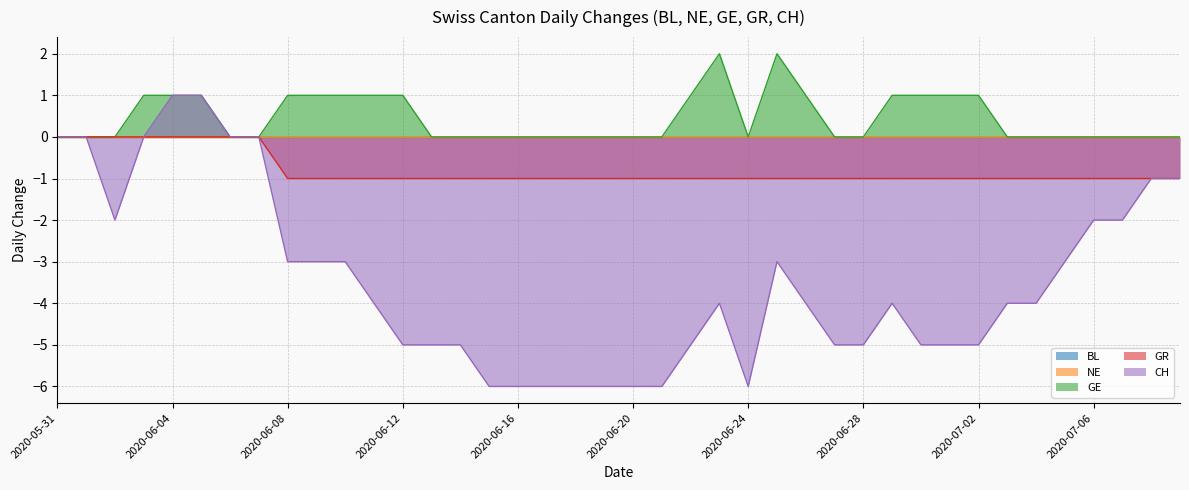

Reading right to left, transcribe all the data shown in this chart.

GE: 2020-07-09=0	2020-07-08=0	2020-07-07=0	2020-07-06=0	2020-07-05=0	2020-07-04=0	2020-07-03=0	2020-07-02=1	2020-07-01=1	2020-06-30=1	2020-06-29=1	2020-06-28=0	2020-06-27=0	2020-06-26=1	2020-06-25=2	2020-06-24=0	2020-06-23=2	2020-06-22=1	2020-06-21=0	2020-06-20=0	2020-06-19=0	2020-06-18=0	2020-06-17=0	2020-06-16=0	2020-06-15=0	2020-06-14=0	2020-06-13=0	2020-06-12=1	2020-06-11=1	2020-06-10=1	2020-06-09=1	2020-06-08=1	2020-06-07=0	2020-06-06=0	2020-06-05=1	2020-06-04=1	2020-06-03=1	2020-06-02=0	2020-06-01=0	2020-05-31=0
GR: 2020-07-09=-1	2020-07-08=-1	2020-07-07=-1	2020-07-06=-1	2020-07-05=-1	2020-07-04=-1	2020-07-03=-1	2020-07-02=-1	2020-07-01=-1	2020-06-30=-1	2020-06-29=-1	2020-06-28=-1	2020-06-27=-1	2020-06-26=-1	2020-06-25=-1	2020-06-24=-1	2020-06-23=-1	2020-06-22=-1	2020-06-21=-1	2020-06-20=-1	2020-06-19=-1	2020-06-18=-1	2020-06-17=-1	2020-06-16=-1	2020-06-15=-1	2020-06-14=-1	2020-06-13=-1	2020-06-12=-1	2020-06-11=-1	2020-06-10=-1	2020-06-09=-1	2020-06-08=-1	2020-06-07=0	2020-06-06=0	2020-06-05=0	2020-06-04=0	2020-06-03=0	2020-06-02=0	2020-06-01=0	2020-05-31=0
CH: 2020-07-09=-1	2020-07-08=-1	2020-07-07=-2	2020-07-06=-2	2020-07-05=-3	2020-07-04=-4	2020-07-03=-4	2020-07-02=-5	2020-07-01=-5	2020-06-30=-5	2020-06-29=-4	2020-06-28=-5	2020-06-27=-5	2020-06-26=-4	2020-06-25=-3	2020-06-24=-6	2020-06-23=-4	2020-06-22=-5	2020-06-21=-6	2020-06-20=-6	2020-06-19=-6	2020-06-18=-6	2020-06-17=-6	2020-06-16=-6	2020-06-15=-6	2020-06-14=-5	2020-06-13=-5	2020-06-12=-5	2020-06-11=-4	2020-06-10=-3	2020-06-09=-3	2020-06-08=-3	2020-06-07=0	2020-06-06=0	2020-06-05=1	2020-06-04=1	2020-06-03=0	2020-06-02=-2	2020-06-01=0	2020-05-31=0